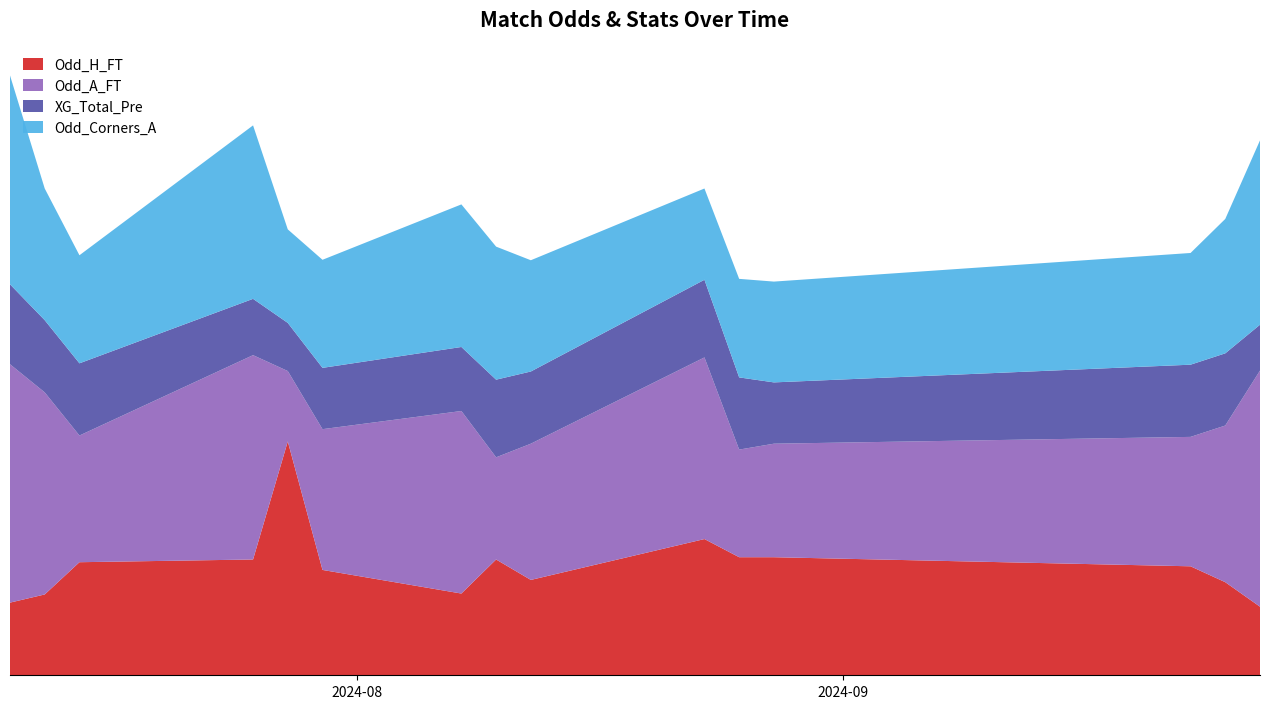

Reading right to left, what are all the values shown in this chart?

Odd_H_FT: 1.5	2.0	2.4	2.6	2.6	3.0	2.1	2.5	1.8	2.3	5.2	2.5	2.5	1.8	1.6
Odd_A_FT: 5.2	3.5	2.9	2.5	2.4	4.0	3.0	2.2	4.0	3.1	1.6	4.5	2.8	4.5	5.2
XG_Total_Pre: 1.0	1.6	1.6	1.4	1.6	1.7	1.6	1.7	1.4	1.4	1.1	1.2	1.6	1.6	1.8
Odd_Corners_A: 4.1	3.0	2.5	2.2	2.2	2.0	2.5	2.9	3.1	2.4	2.1	3.8	2.4	2.9	4.6